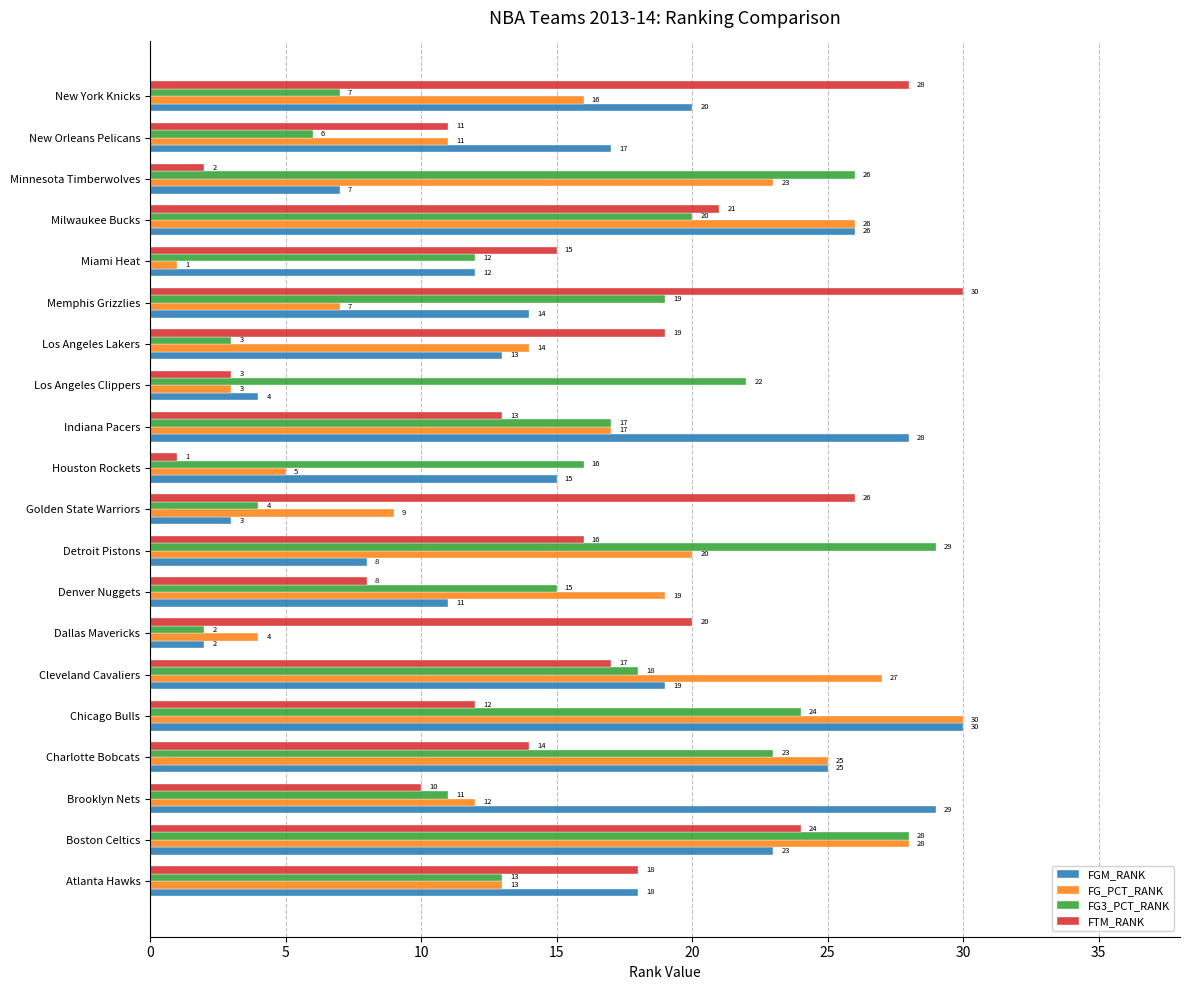

The value of FGM_RANK at Indiana Pacers is 48. True or false?

False